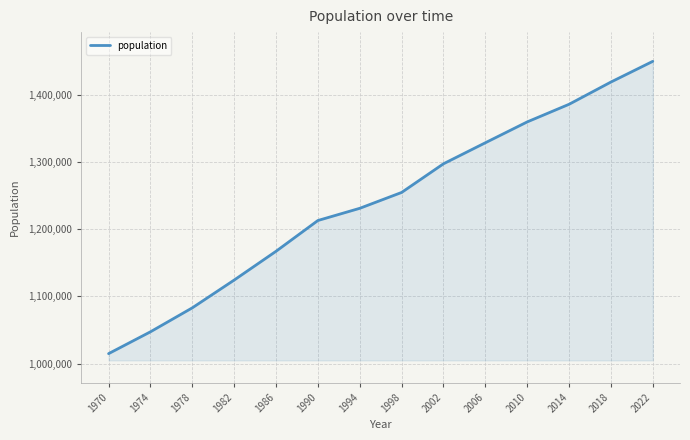

Is it true that the value at 1982 is 1124259?

True